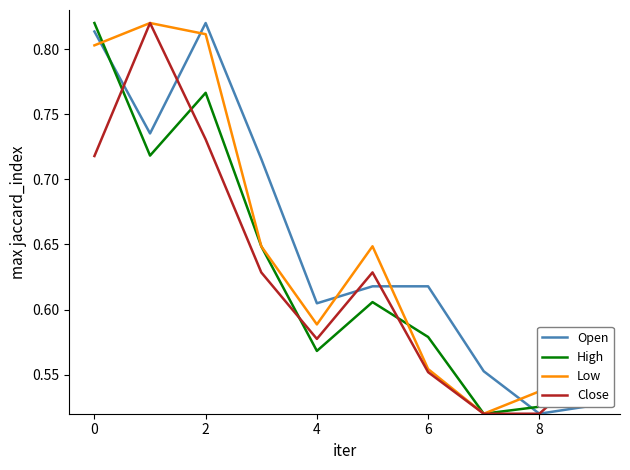

Count the number of data series in this chart.

4